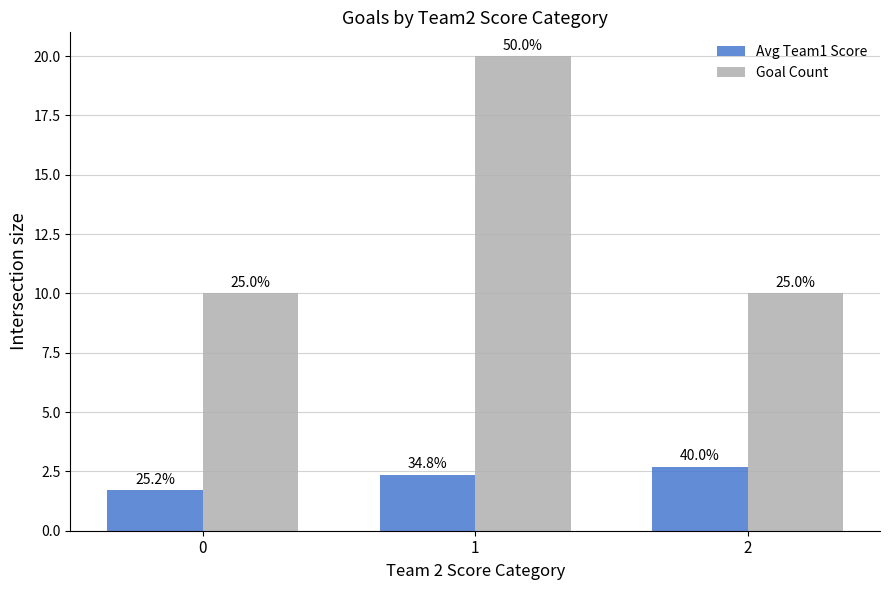

What is the maximum value shown in the chart?

20.0